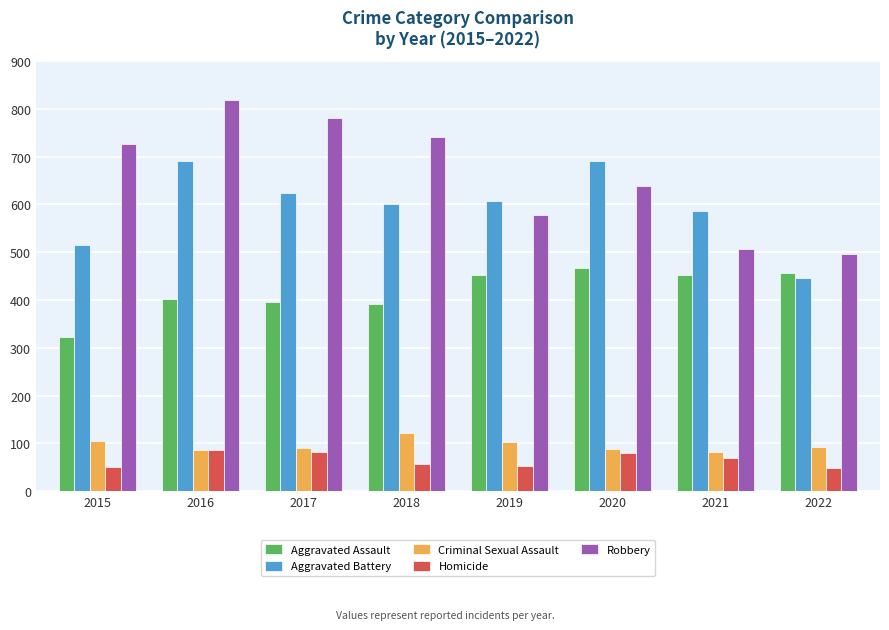

Which series changed the most between 2015 and 2016?

Aggravated Battery